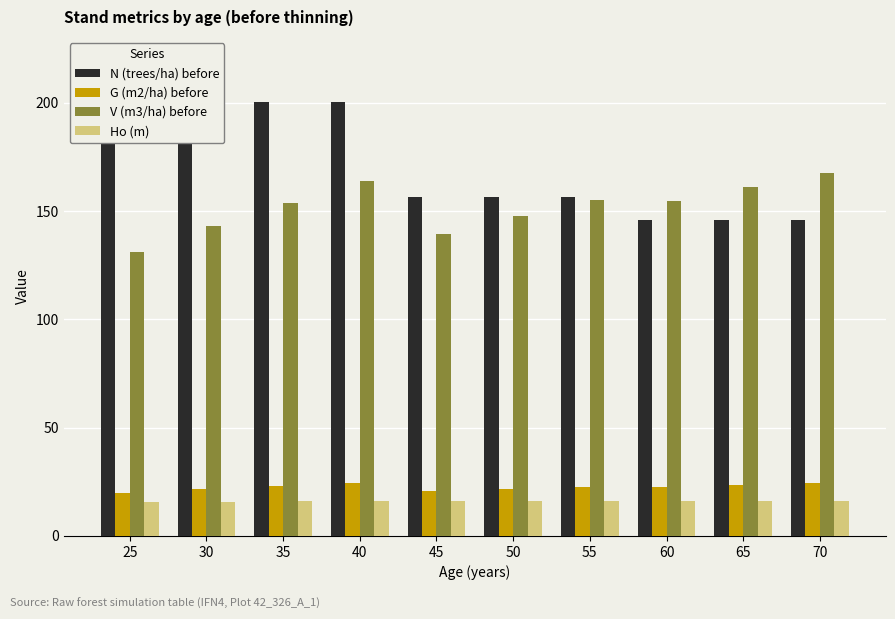

How many distinct data groups are displayed?

4